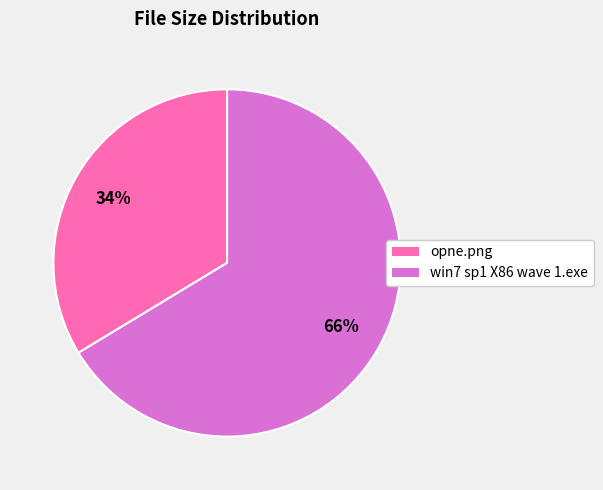

Which slice is the smallest?

opne.png